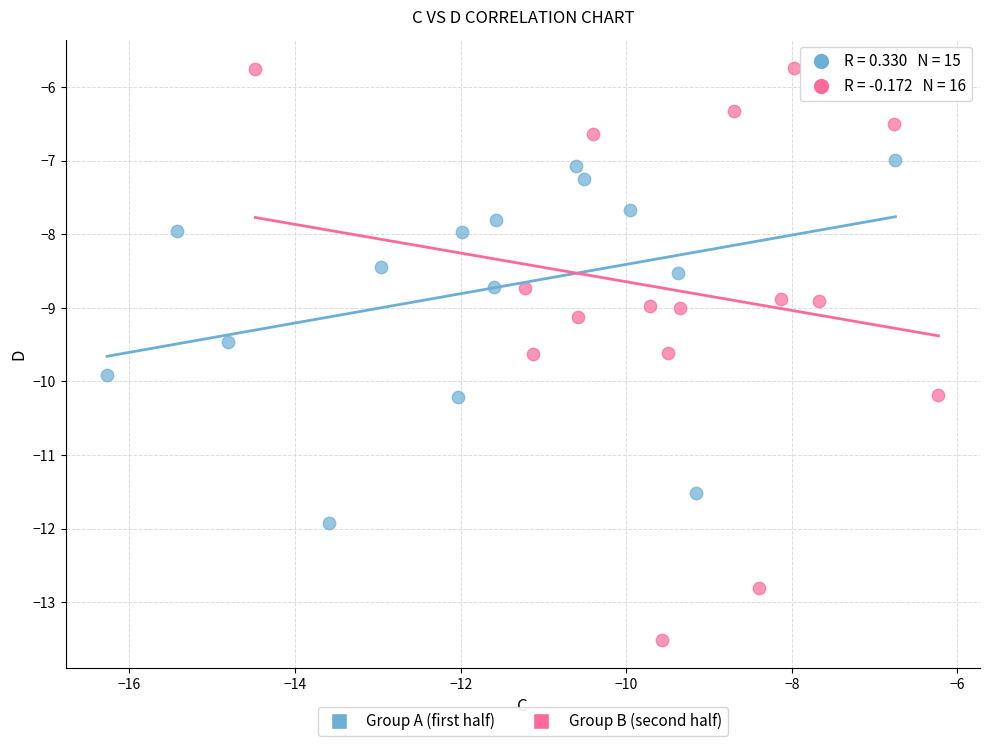

What are all the series names shown in the legend?

Group A (first half), Group B (second half)